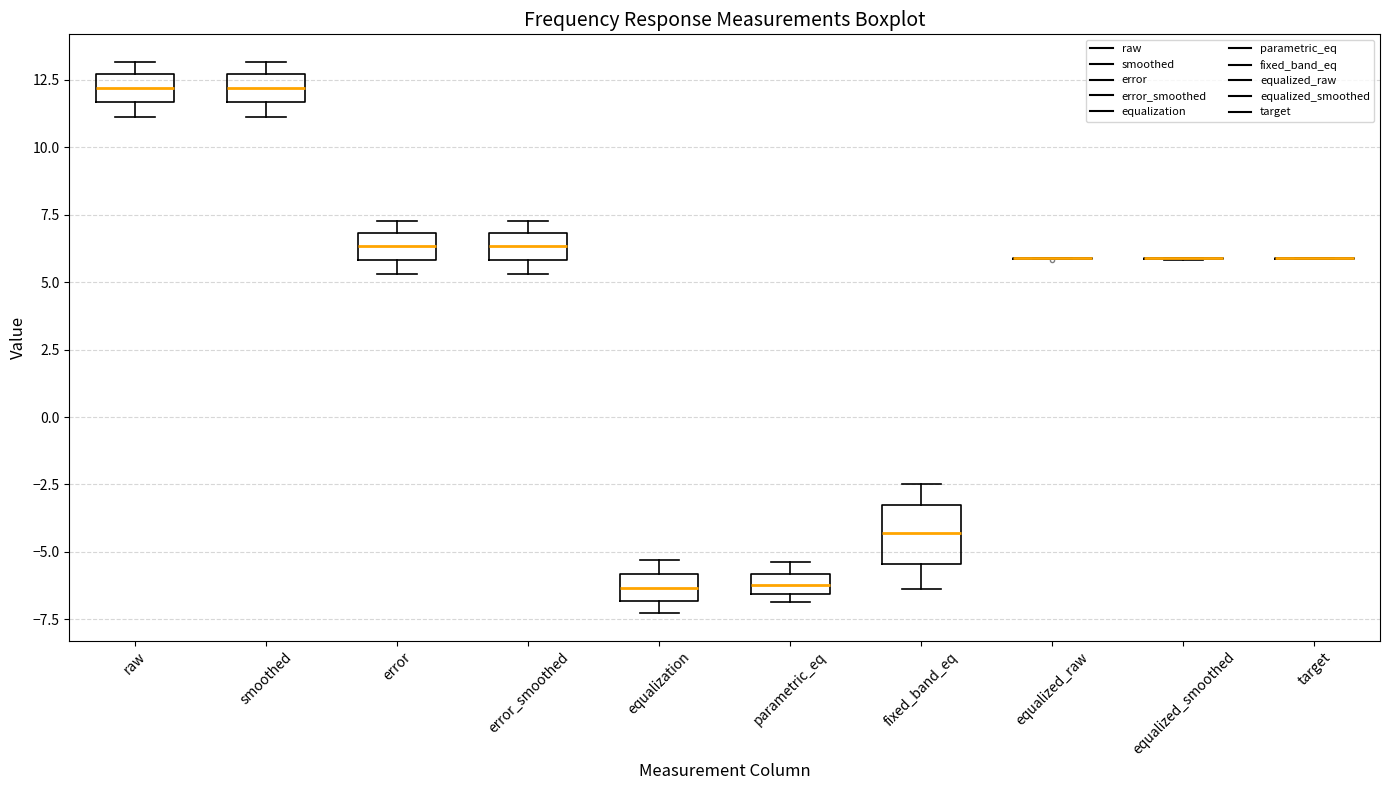

Which box is the tallest, from its lower edge to its upper edge?

fixed_band_eq